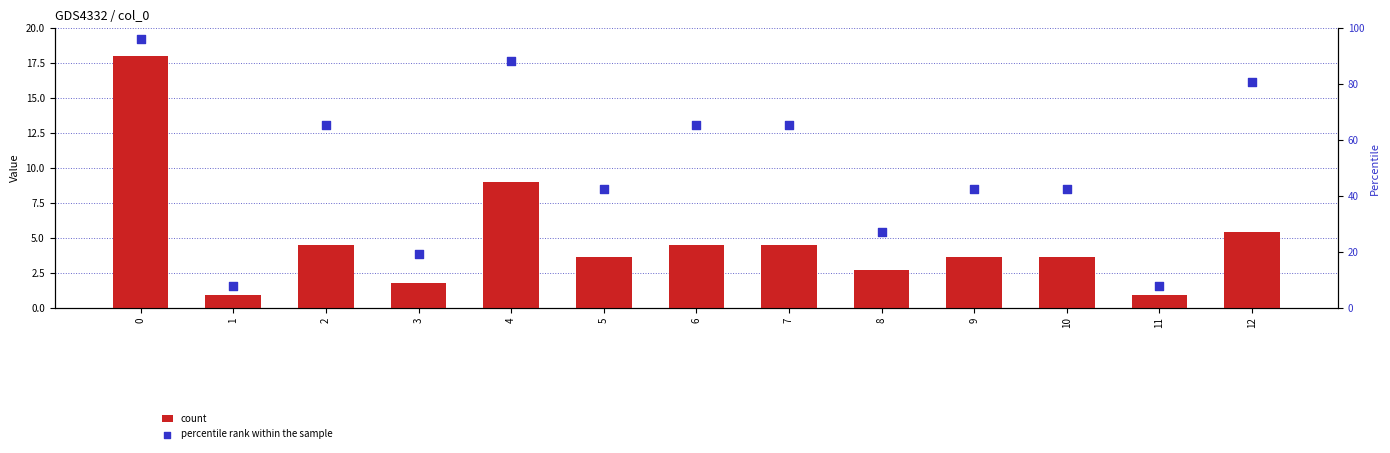

Which series reaches the minimum Y coordinate?

count